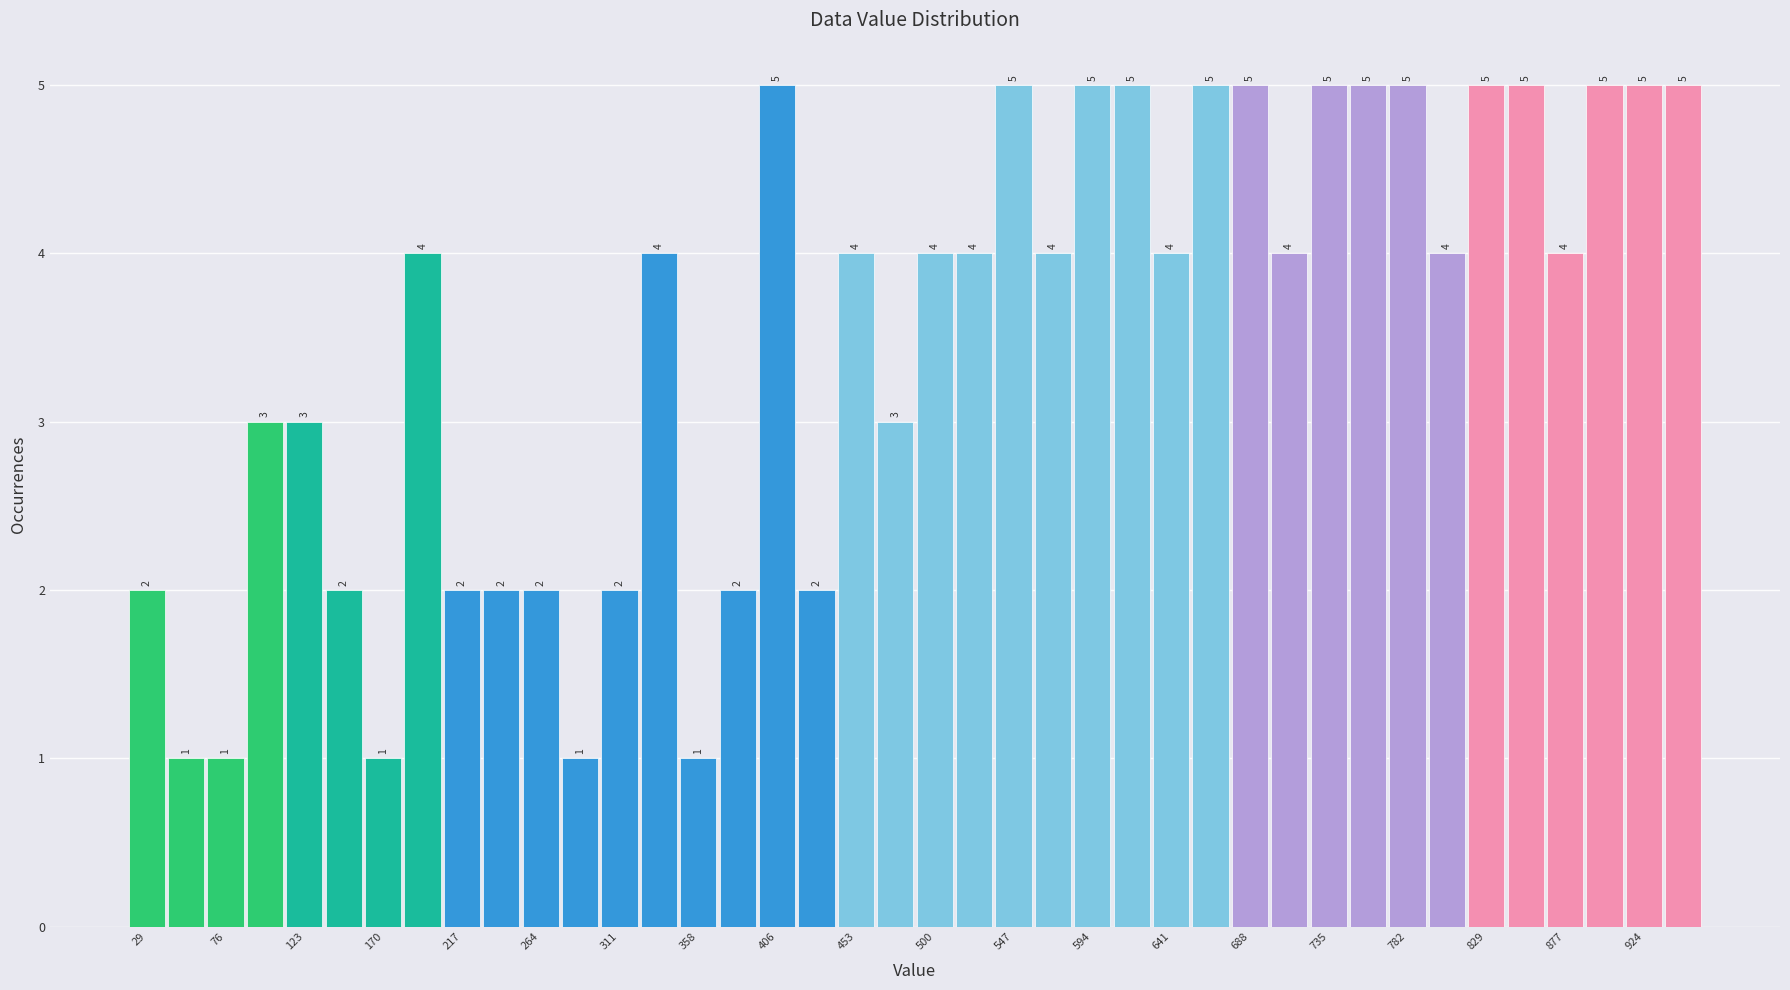

Reading left to right, transcribe this chart: for each bar, give the range it covers on the x-axis and its height. The bar edges are not printed on the chart, so give them approximately, as read against the axis.

15 to 40: 2
40 to 65: 1
65 to 90: 1
90 to 110: 3
110 to 135: 3
135 to 160: 2
160 to 180: 1
180 to 205: 4
205 to 230: 2
230 to 255: 2
255 to 275: 2
275 to 300: 1
300 to 325: 2
325 to 345: 4
345 to 370: 1
370 to 395: 2
395 to 415: 5
415 to 440: 2
440 to 465: 4
465 to 490: 3
490 to 510: 4
510 to 535: 4
535 to 560: 5
560 to 580: 4
580 to 605: 5
605 to 630: 5
630 to 655: 4
655 to 675: 5
675 to 700: 5
700 to 725: 4
725 to 745: 5
745 to 770: 5
770 to 795: 5
795 to 820: 4
820 to 840: 5
840 to 865: 5
865 to 890: 4
890 to 910: 5
910 to 935: 5
935 to 960: 5